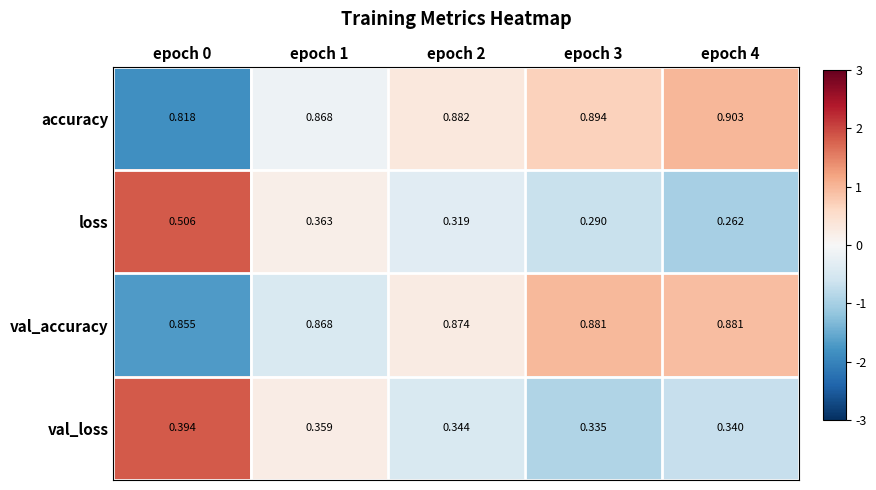

Rank the series by their maximum value, from lowest to highest.

val_loss, loss, val_accuracy, accuracy